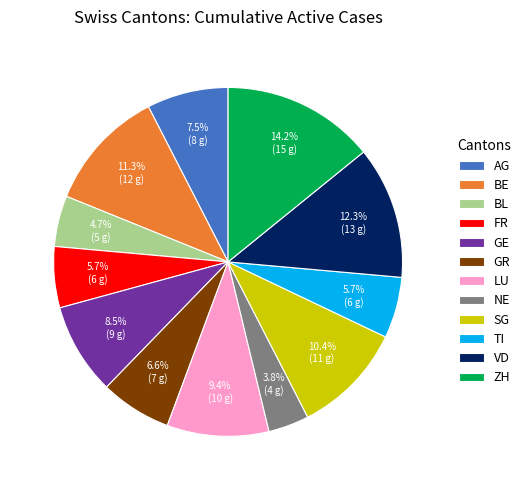

To the nearest percent, what is the difference between the GR and BE slice percentages?

5%